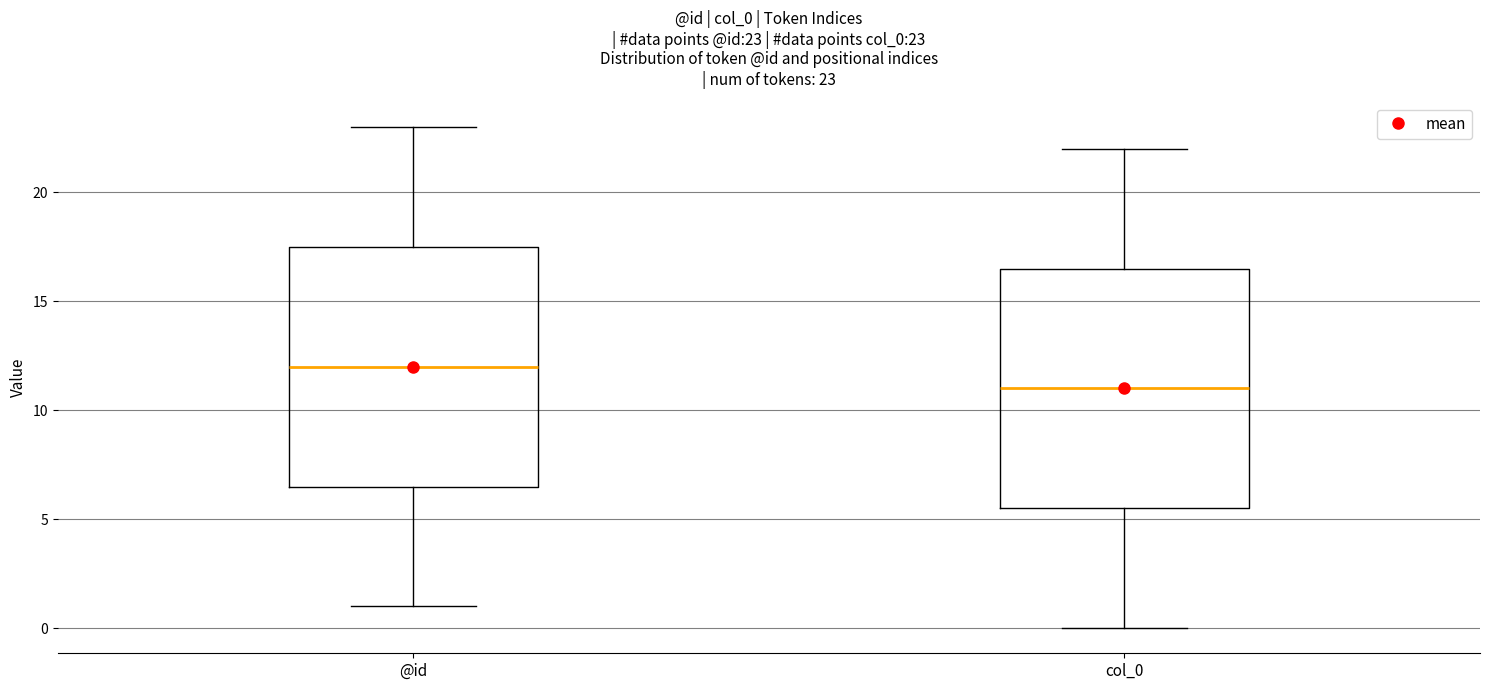

Which box's median line is the lowest?

col_0